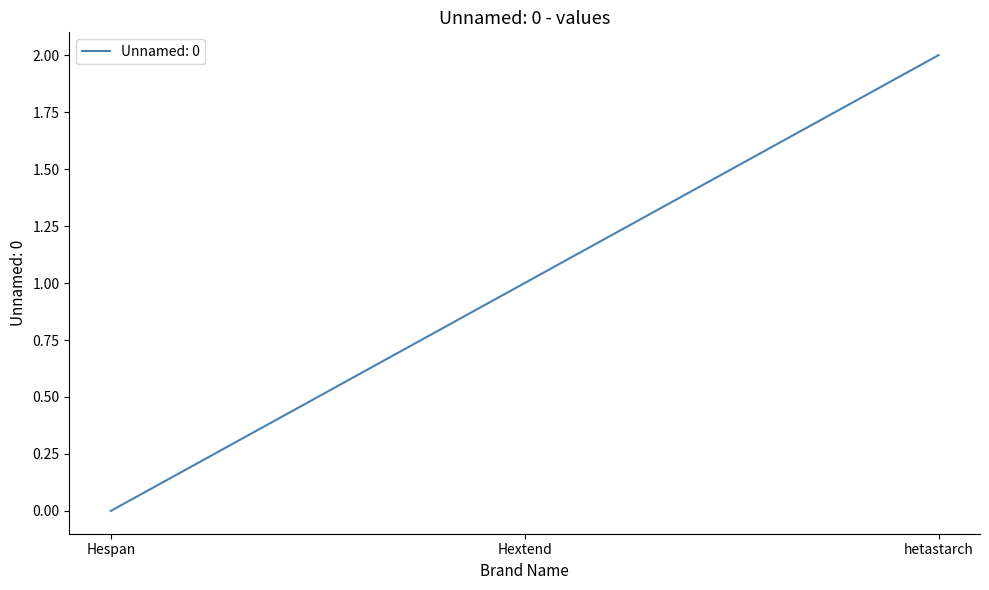

How many lines are shown in the chart?

1